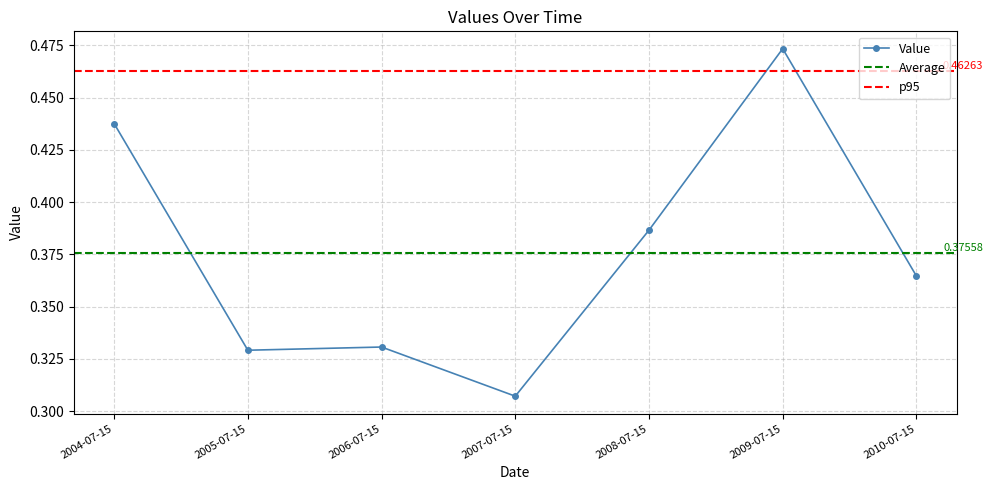

How many lines are shown in the chart?

1